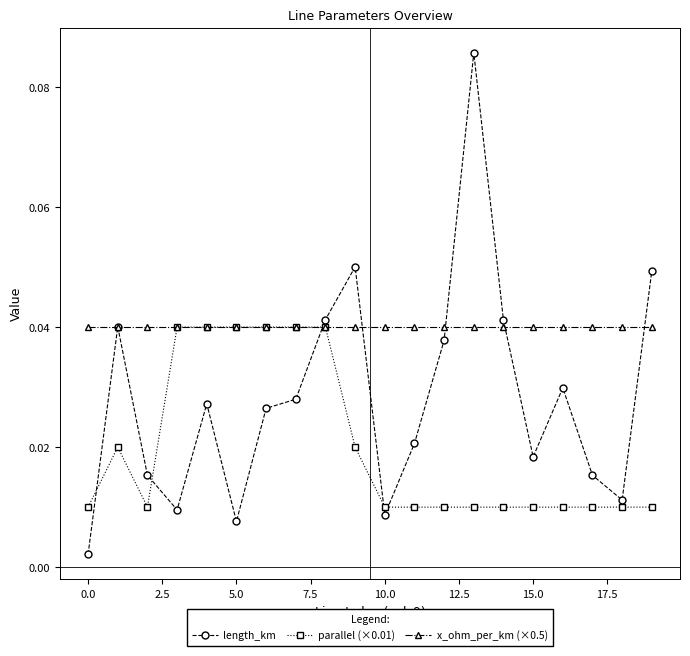

At how many categories does at least one series exceed 0?

20